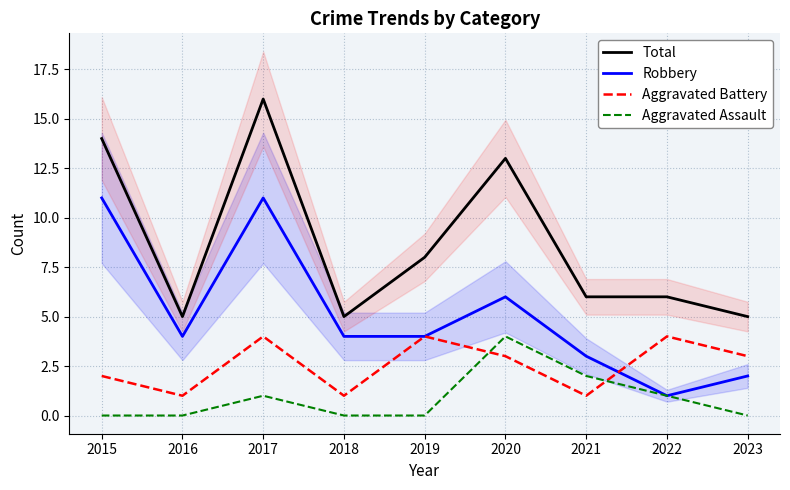

How many lines are shown in the chart?

4